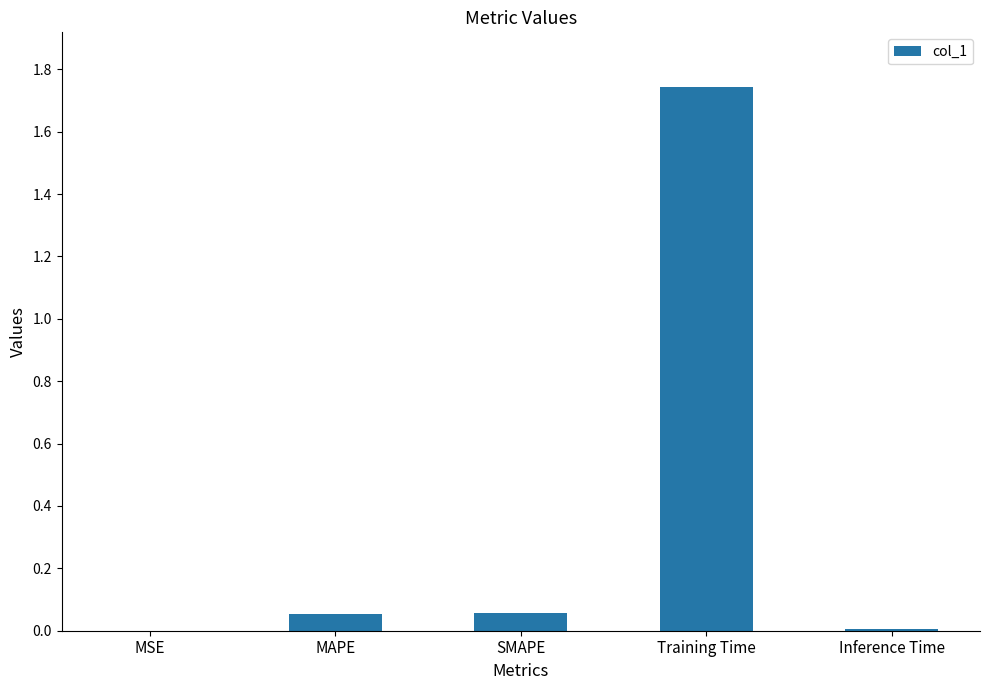

The chart shows a value of 2.8 at Training Time. True or false?

False